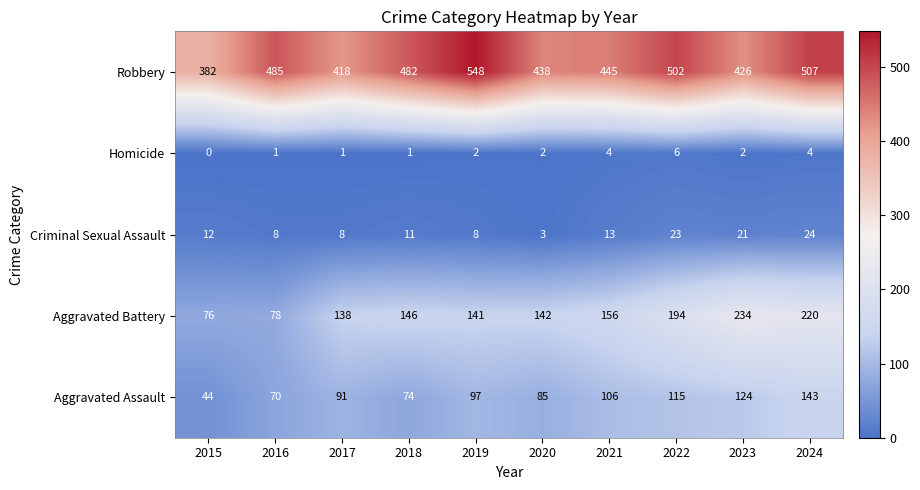

Which series has the largest range (max minus min)?

Robbery